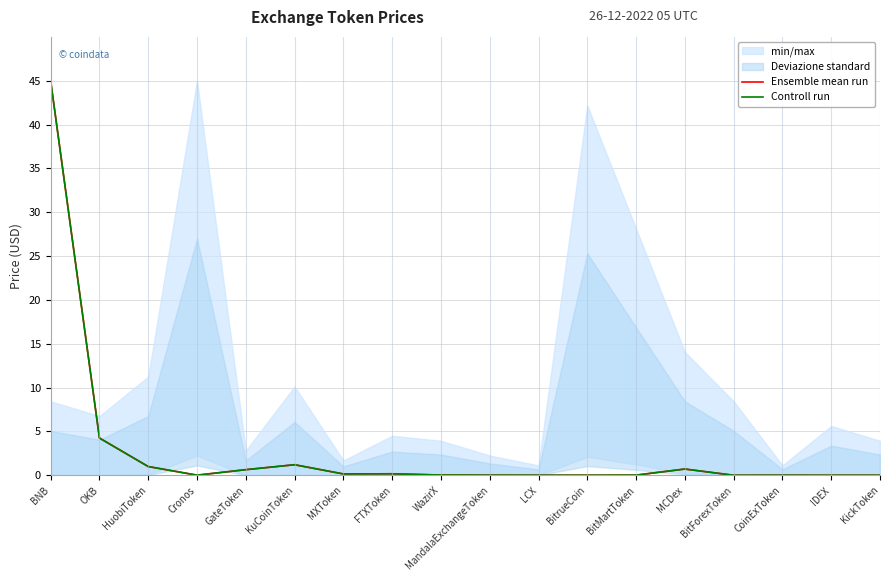

Which category has the lowest value in the Ensemble mean run series?

IDEX